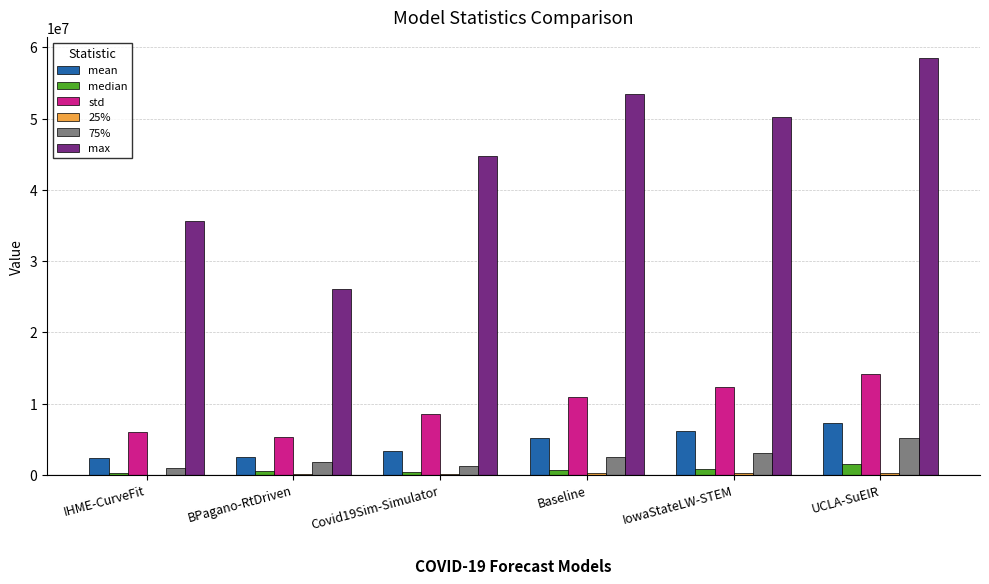

Which label corresponds to the largest value in the chart?

UCLA-SuEIR